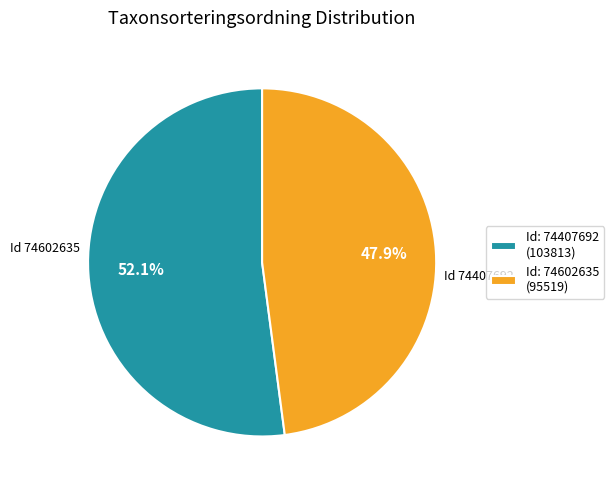

Which category has the biggest portion of the pie?

Id: 74407692 (103813)